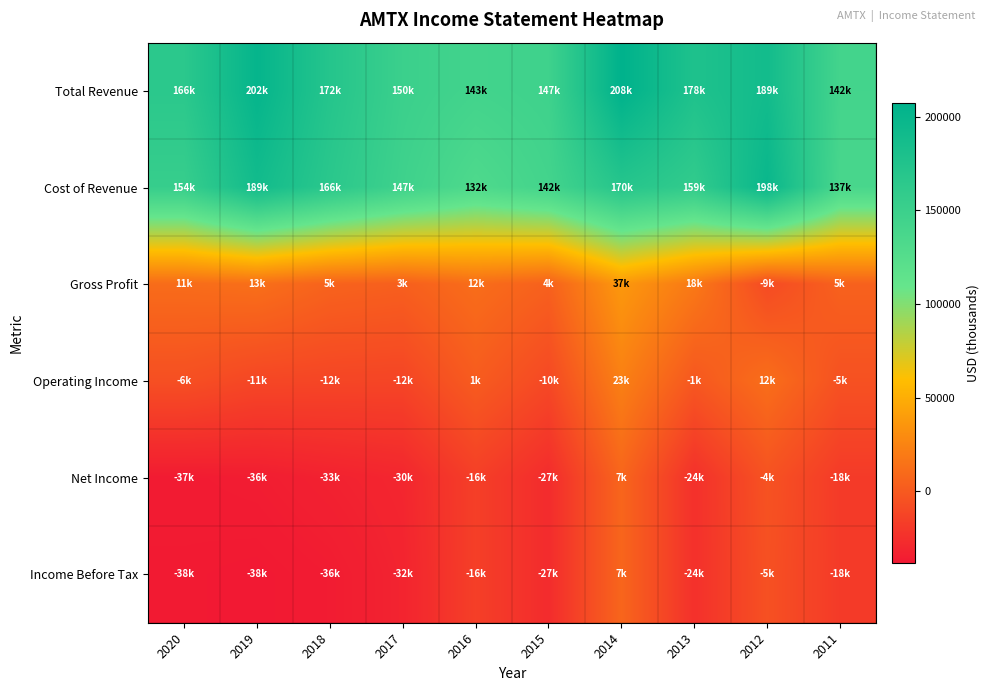

Reading left to right, list all the values displayed in this chart.

Total Revenue: 2020=165600	2019=202000	2018=171500	2017=150200	2016=143200	2015=146600	2014=207700	2013=177500	2012=189000	2011=141900
Cost of Revenue: 2020=154500	2019=189300	2018=166100	2017=146800	2016=131600	2015=142500	2014=170500	2013=159200	2012=198000	2011=137200
Gross Profit: 2020=11000	2019=12700	2018=5400	2017=3400	2016=11600	2015=4200	2014=37100	2013=18300	2012=-8900	2011=4600
Operating Income: 2020=-6100	2019=-11100	2018=-11800	2017=-12200	2016=1300	2015=-10000	2014=22700	2013=-1200	2012=12100	2011=-4900
Net Income: 2020=-36700	2019=-35700	2018=-33000	2017=-30300	2016=-15600	2015=-27100	2014=7100	2013=-24400	2012=-4300	2011=-18300
Income Before Tax: 2020=-37600	2019=-38300	2018=-36300	2017=-31800	2016=-15600	2015=-27100	2014=7100	2013=-24400	2012=-5400	2011=-18400